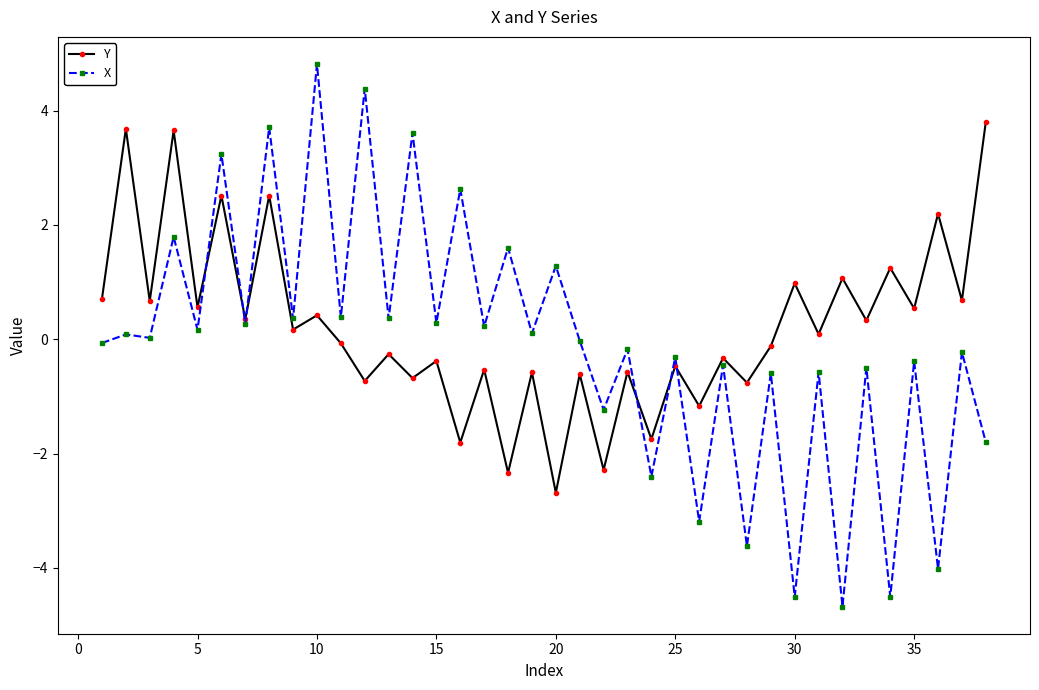

Which series has the largest range (max minus min)?

X